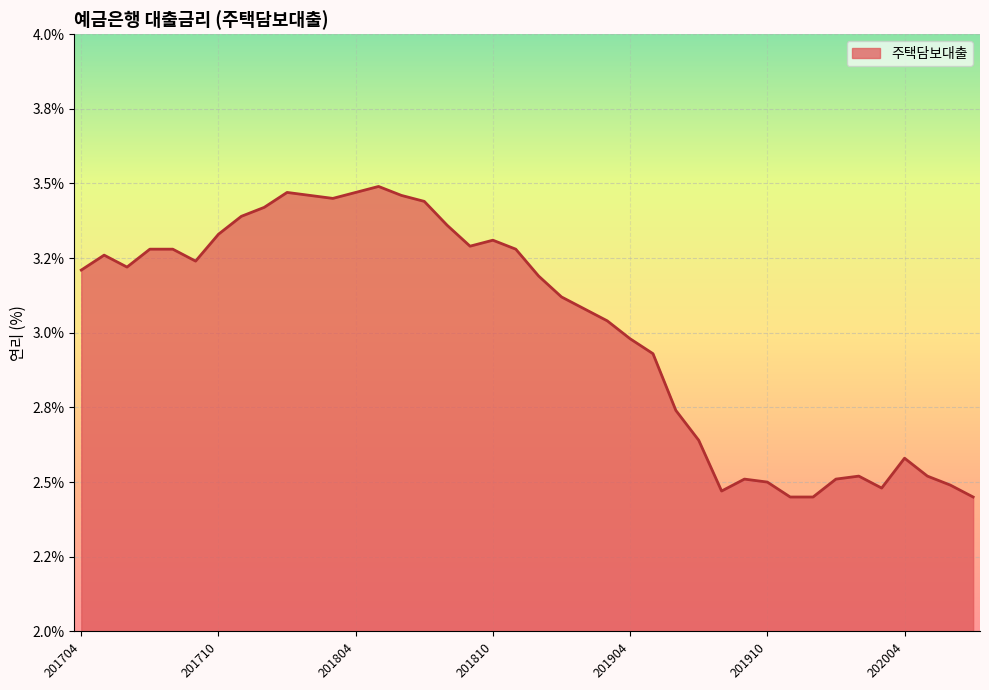

Reading left to right, list all the values displayed in this chart.

201704=3.2	201705=3.3	201706=3.2	201707=3.3	201708=3.3	201709=3.2	201710=3.3	201711=3.4	201712=3.4	201801=3.5	201802=3.5	201803=3.5	201804=3.5	201805=3.5	201806=3.5	201807=3.4	201808=3.4	201809=3.3	201810=3.3	201811=3.3	201812=3.2	201901=3.1	201902=3.1	201903=3.0	201904=3.0	201905=2.9	201906=2.7	201907=2.6	201908=2.5	201909=2.5	201910=2.5	201911=2.5	201912=2.5	202001=2.5	202002=2.5	202003=2.5	202004=2.6	202005=2.5	202006=2.5	202007=2.5